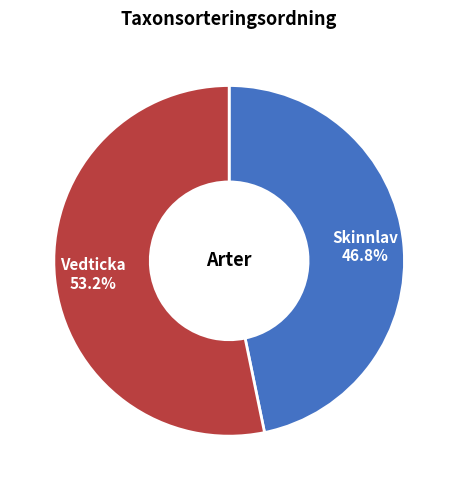

How much of the chart is everything except Vedticka?

46.8%